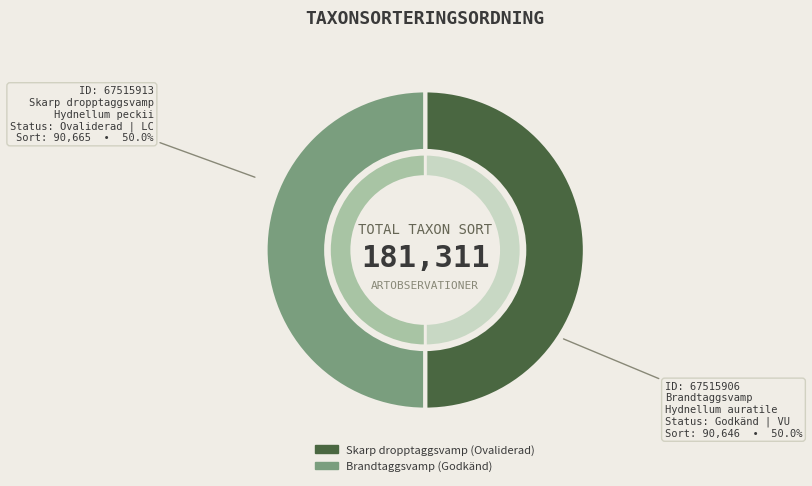

What is the change in value from 67515913 to 67515906?

-19